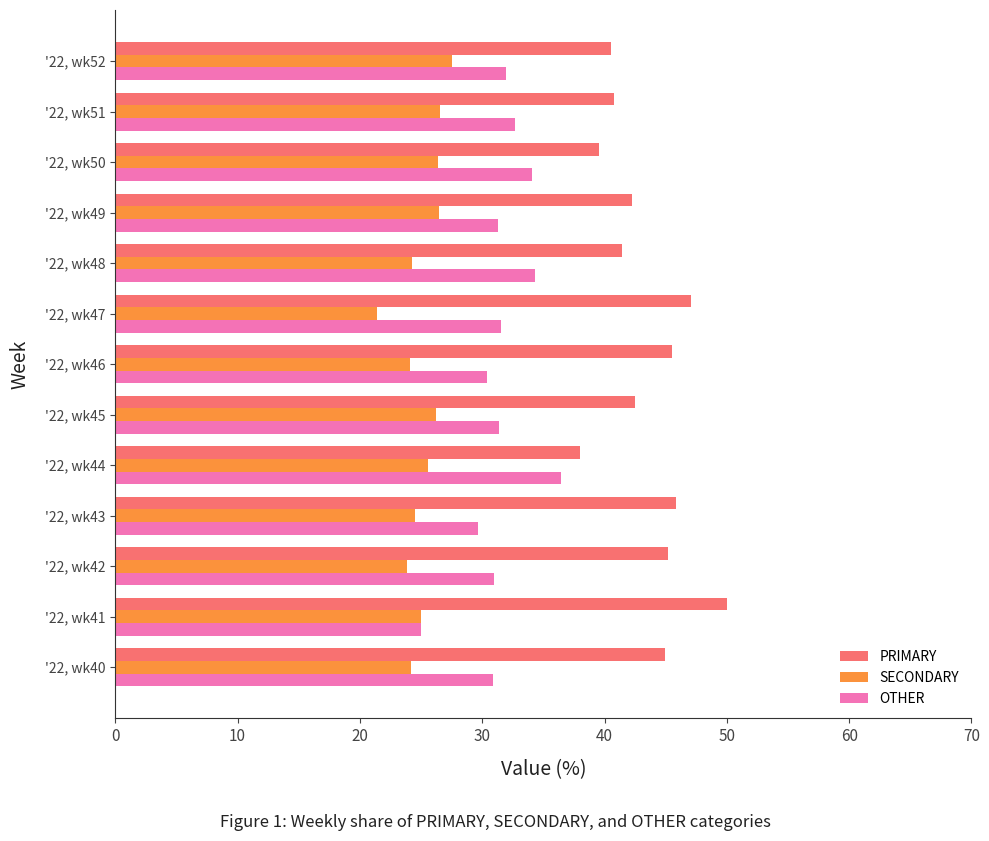

Is the value of PRIMARY at '22, wk50 greater than the value of SECONDARY at '22, wk50?

Yes